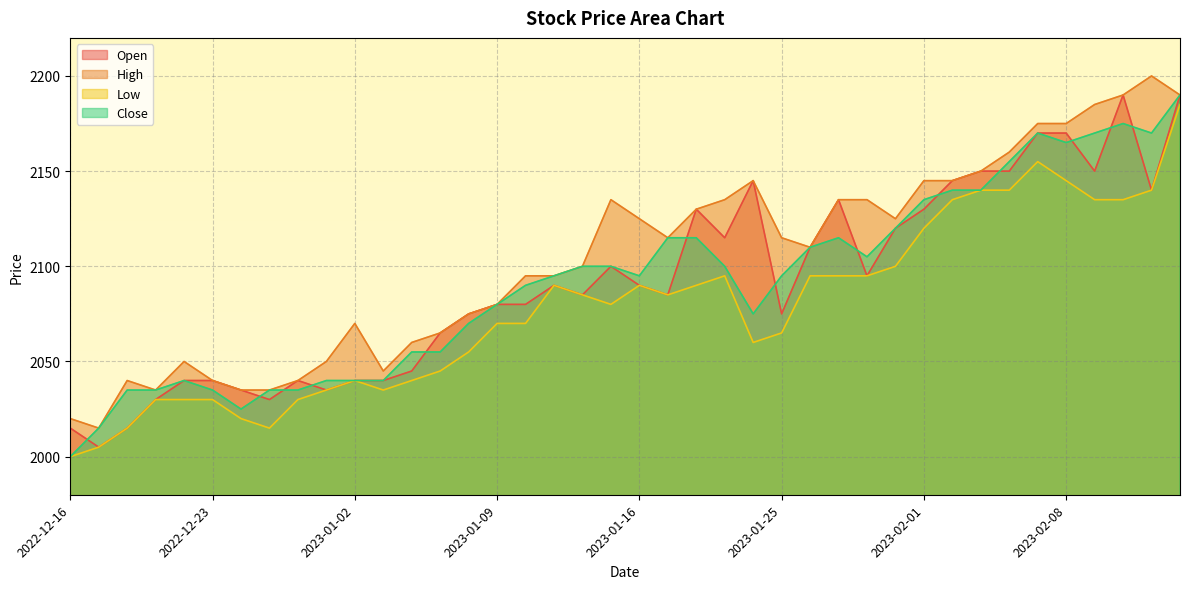

What is the difference between the Close values at 2023-01-02 and 2022-12-26?

15